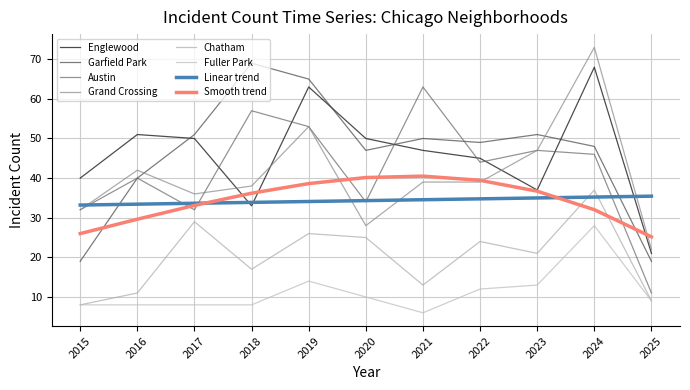

What is the difference between the maximum and second lowest values in the Englewood series?

35.0